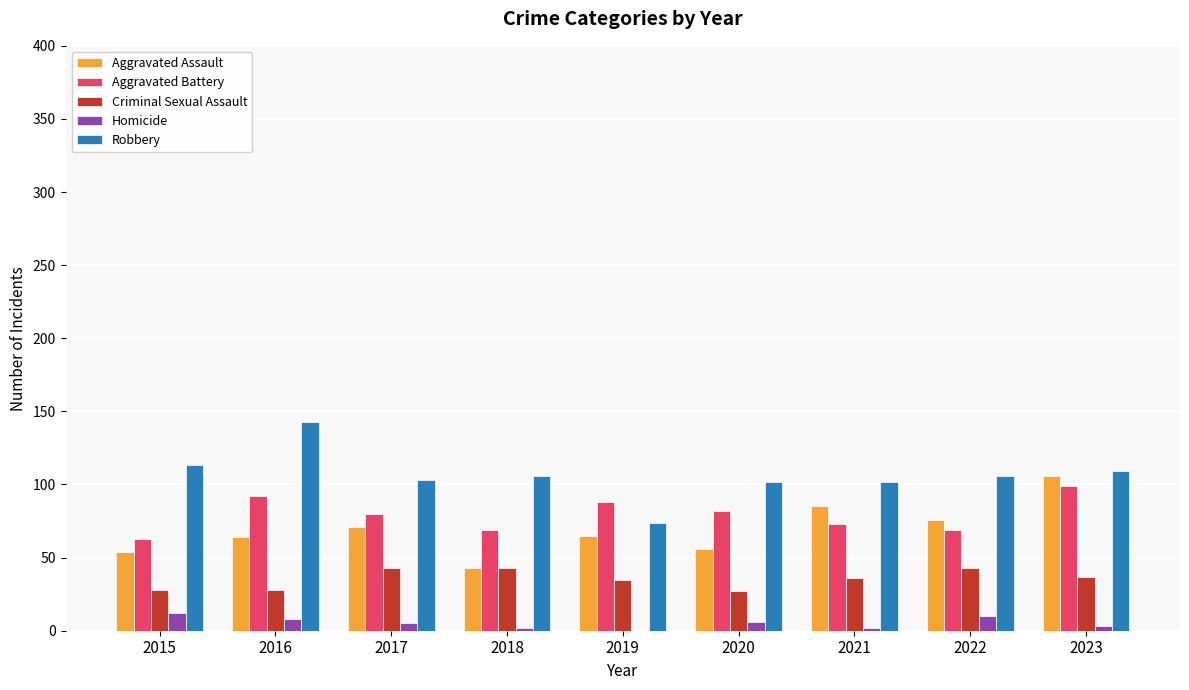

Is the value of Robbery at 2023 greater than the value of Aggravated Assault at 2022?

Yes